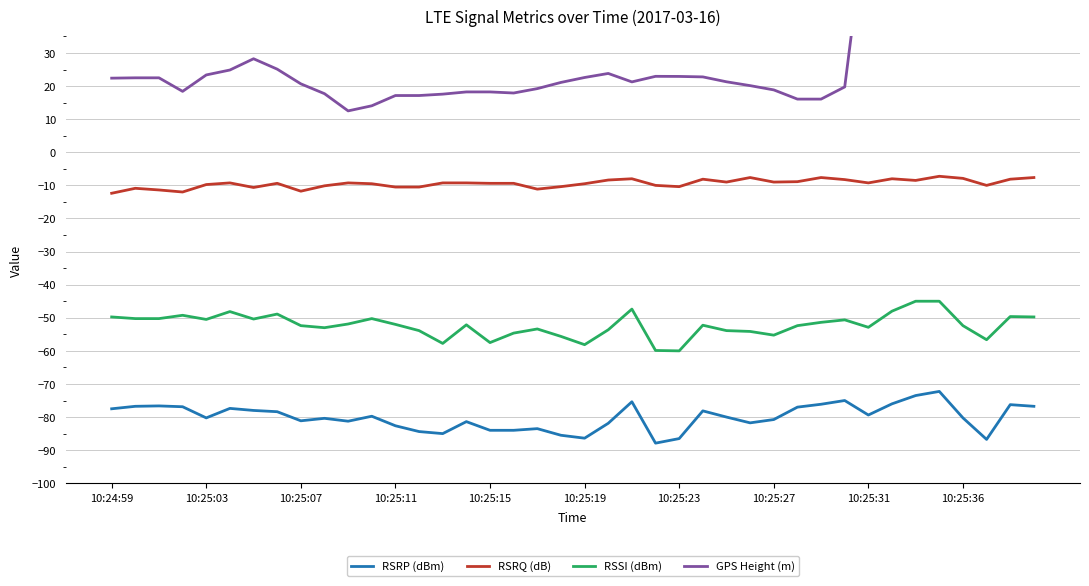

Count the number of categories in the chart.

40